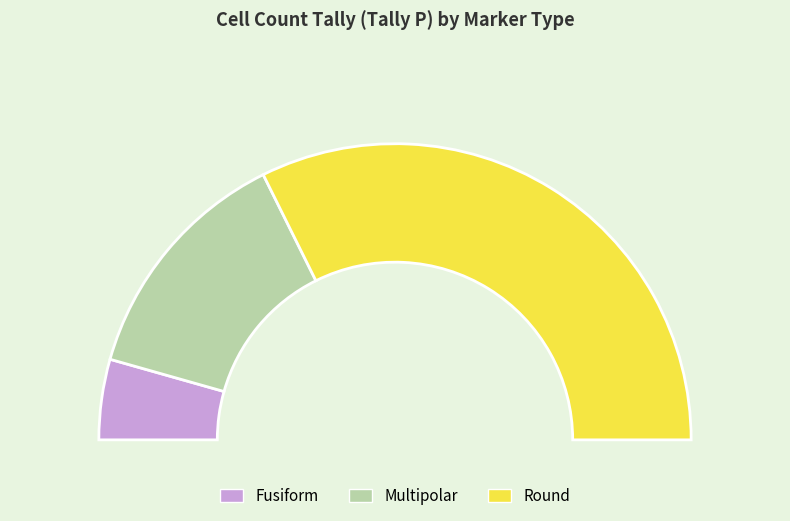

To the nearest percent, what portion does Round represent?

65%